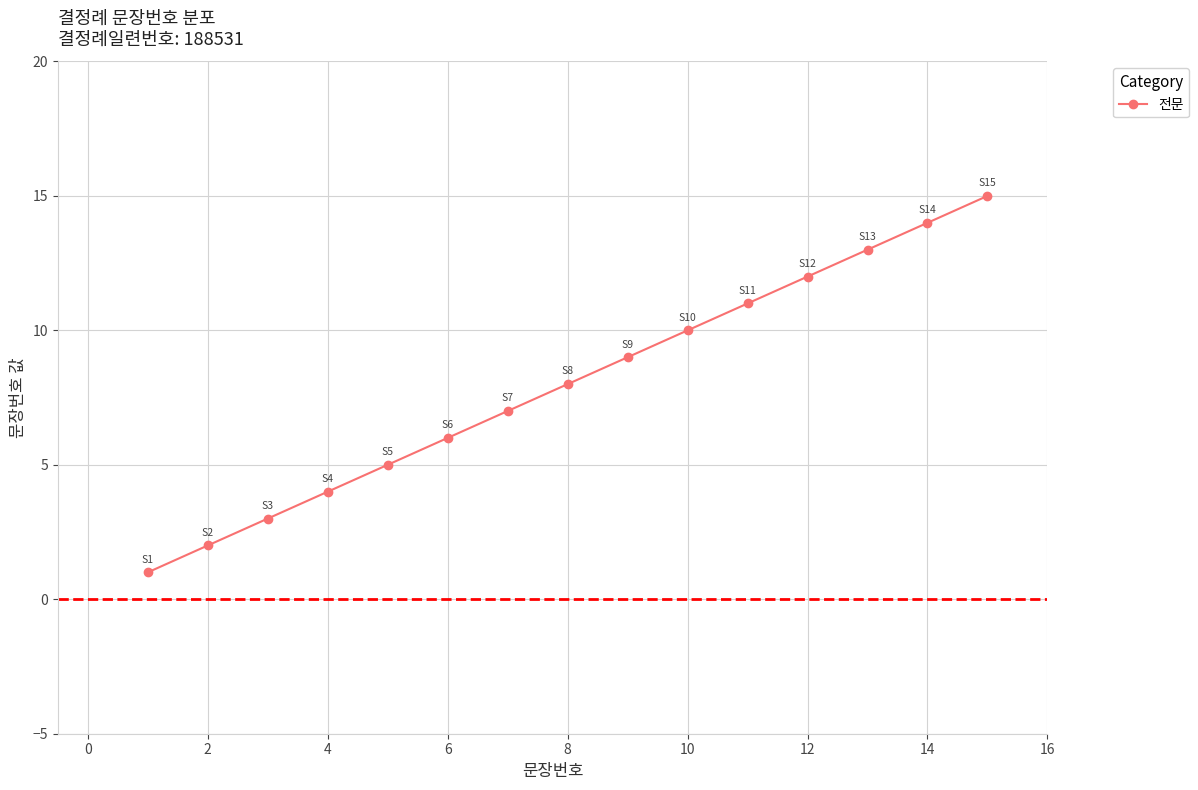

What is the average value?

8